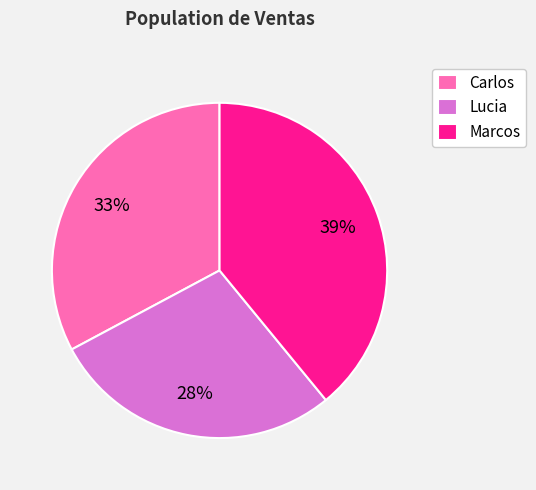

How many segments does this pie chart have?

3